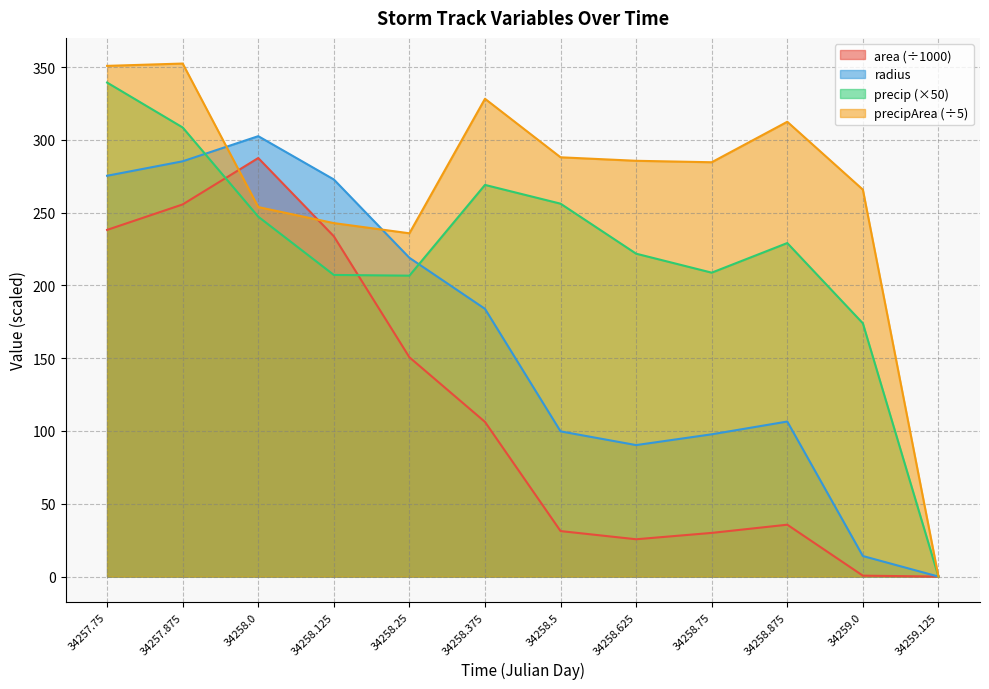

What is the label of the 7th point from the right?

34258.375